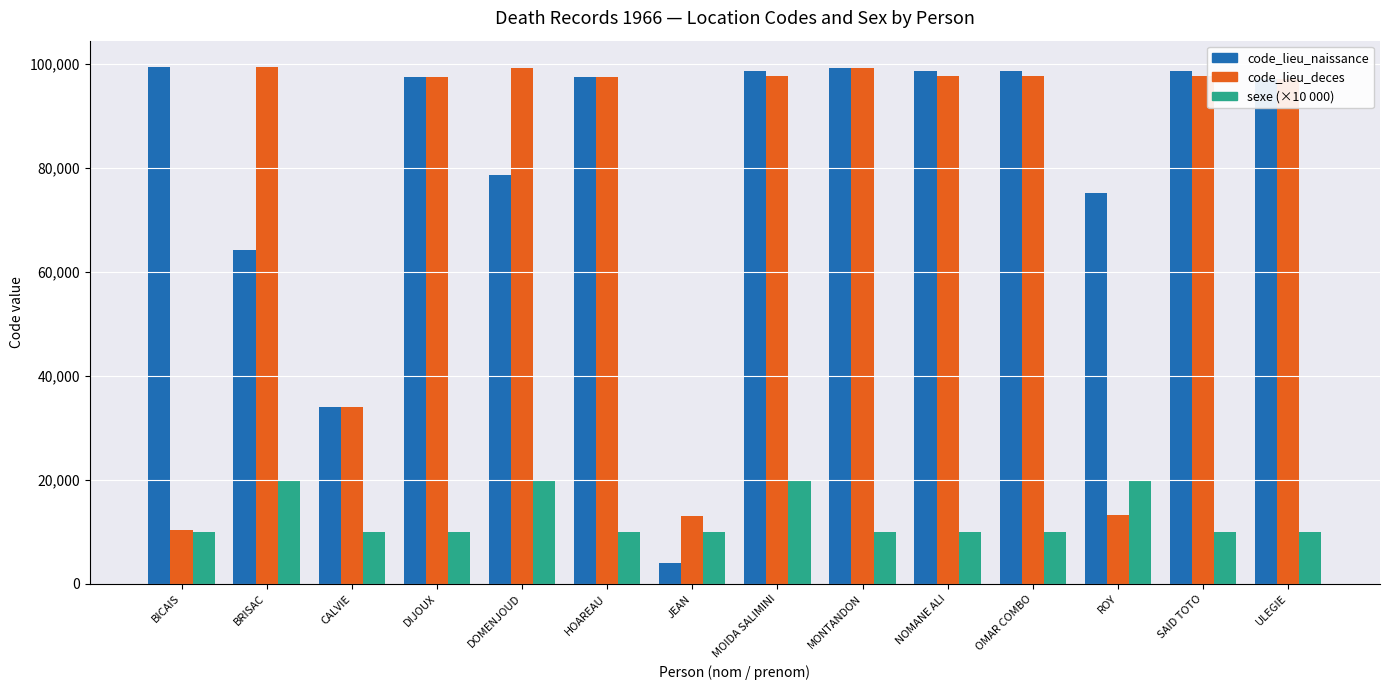

The code_lieu_naissance series shows 99140 at MONTANDON. True or false?

True